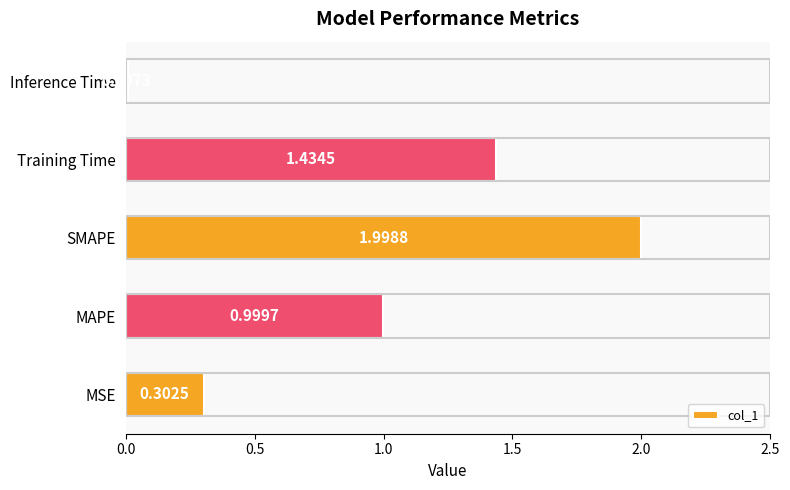

What is the change in value from MSE to Training Time?

+1.1